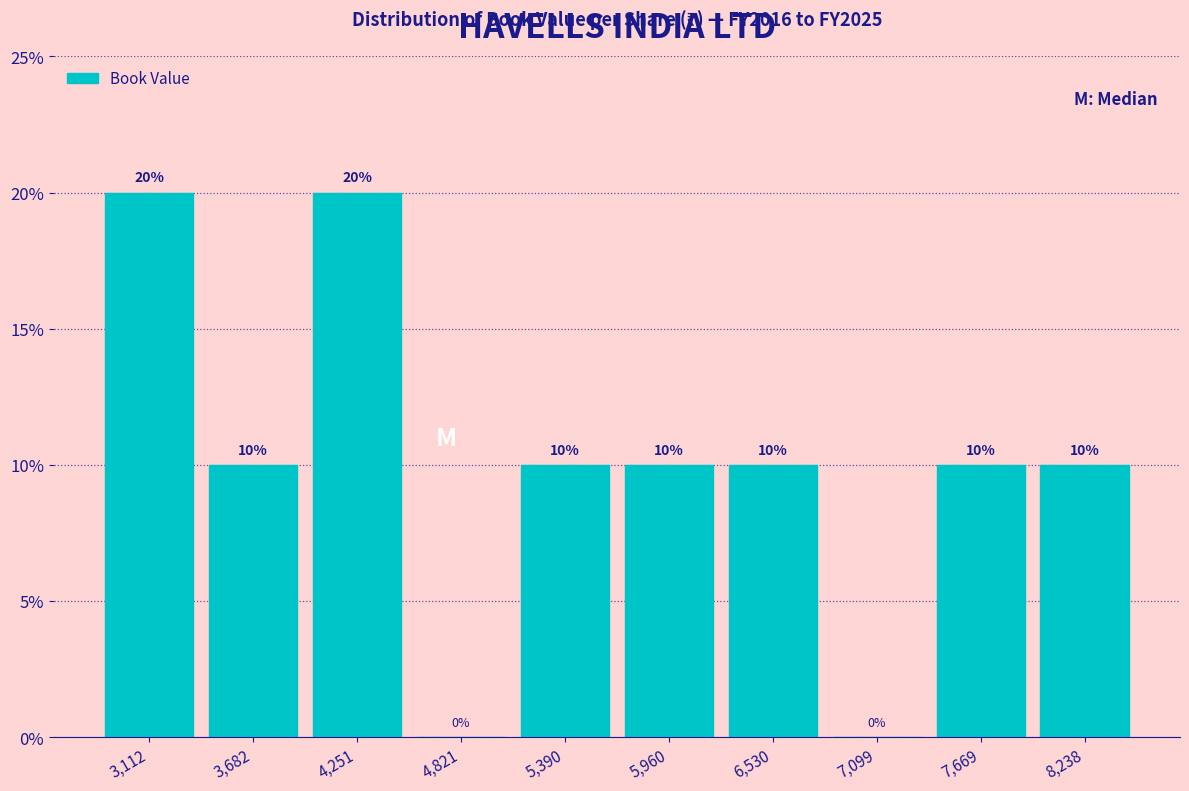

Reading left to right, transcribe this chart: for each bar, give the range it covers on the x-axis and its height. The bar edges are not printed on the chart, so give them approximately, as read against the axis.

2800 to 3400: 20
3400 to 4000: 10
4000 to 4500: 20
4500 to 5100: 0
5100 to 5700: 10
5700 to 6200: 10
6200 to 6800: 10
6800 to 7400: 0
7400 to 8000: 10
8000 to 8500: 10